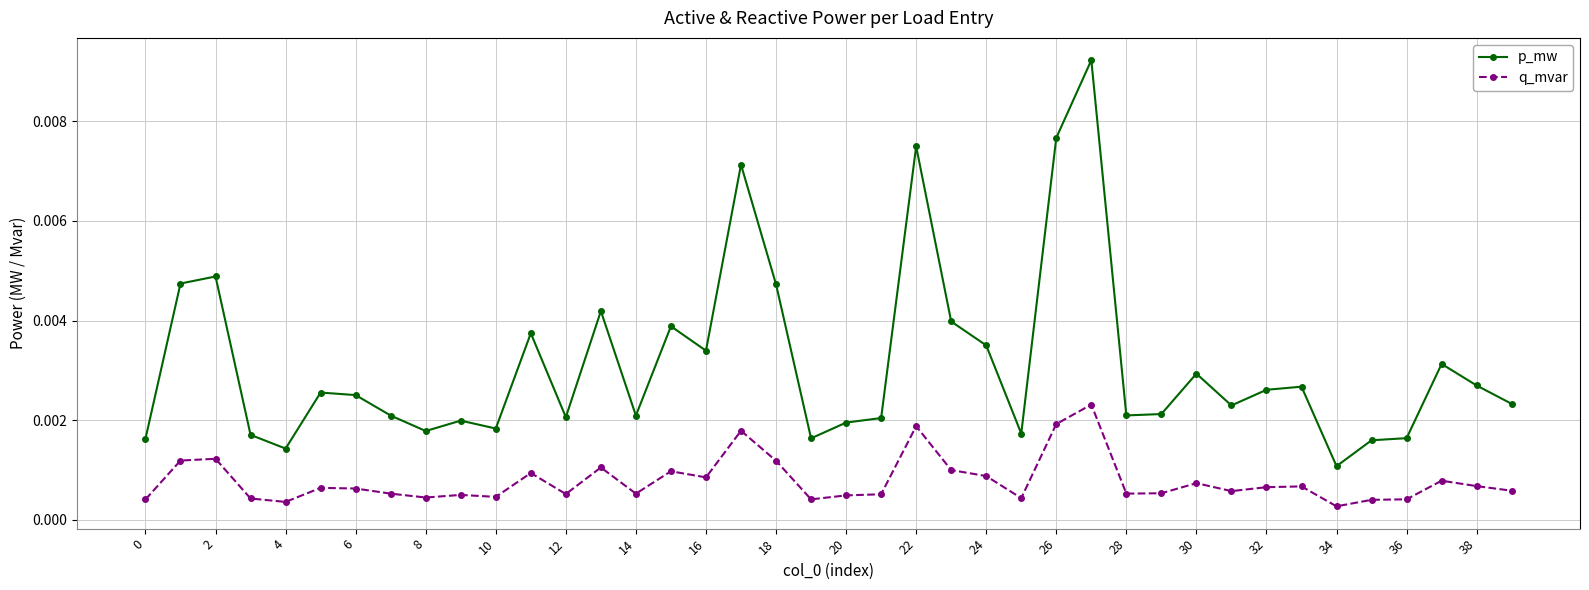

At how many categories does at least one series exceed 0?

40